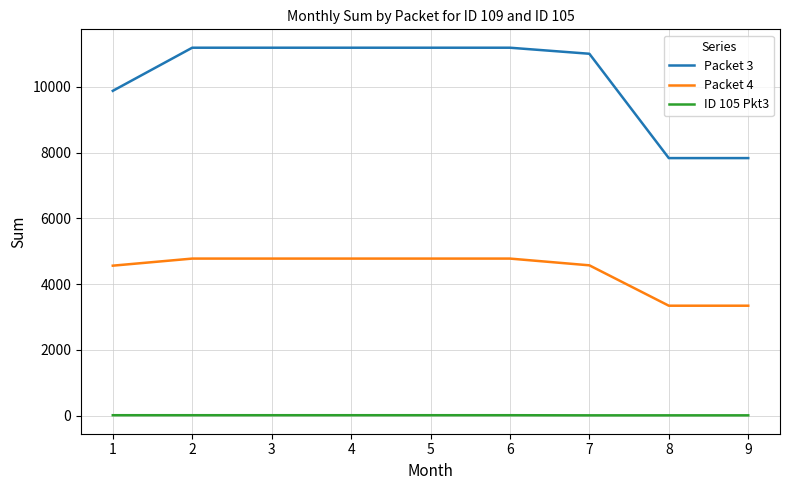

What is the average value of the Packet 3 series?

10278.1